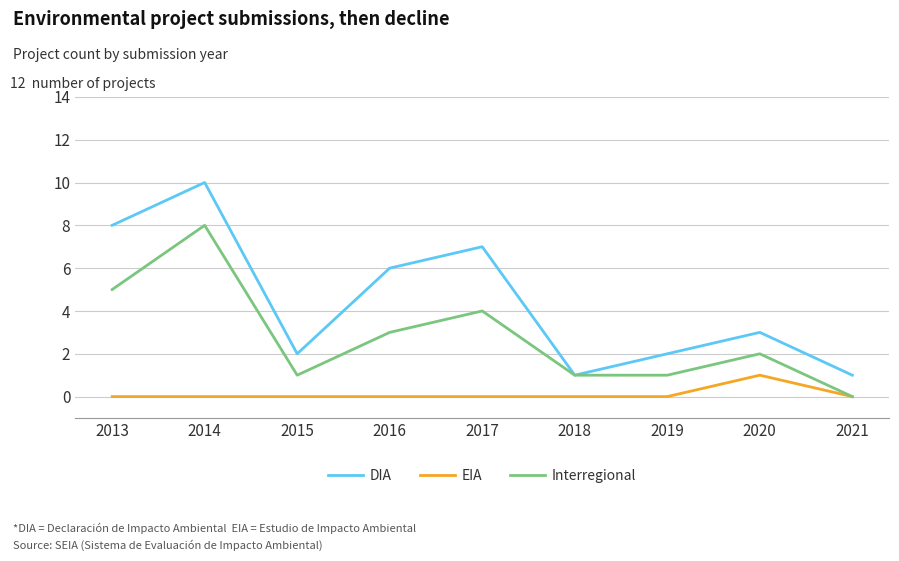

Reading left to right, what are all the values shown in this chart?

DIA: 8	10	2	6	7	1	2	3	1
EIA: 0	0	0	0	0	0	0	1	0
Interregional: 5	8	1	3	4	1	1	2	0